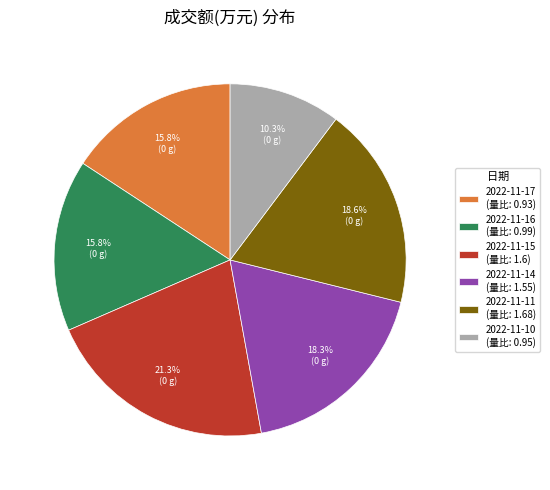

Approximately how many times larger is the value at 2022-11-14 (量比: 1.55) compared to 2022-11-11 (量比: 1.68)?

1.0